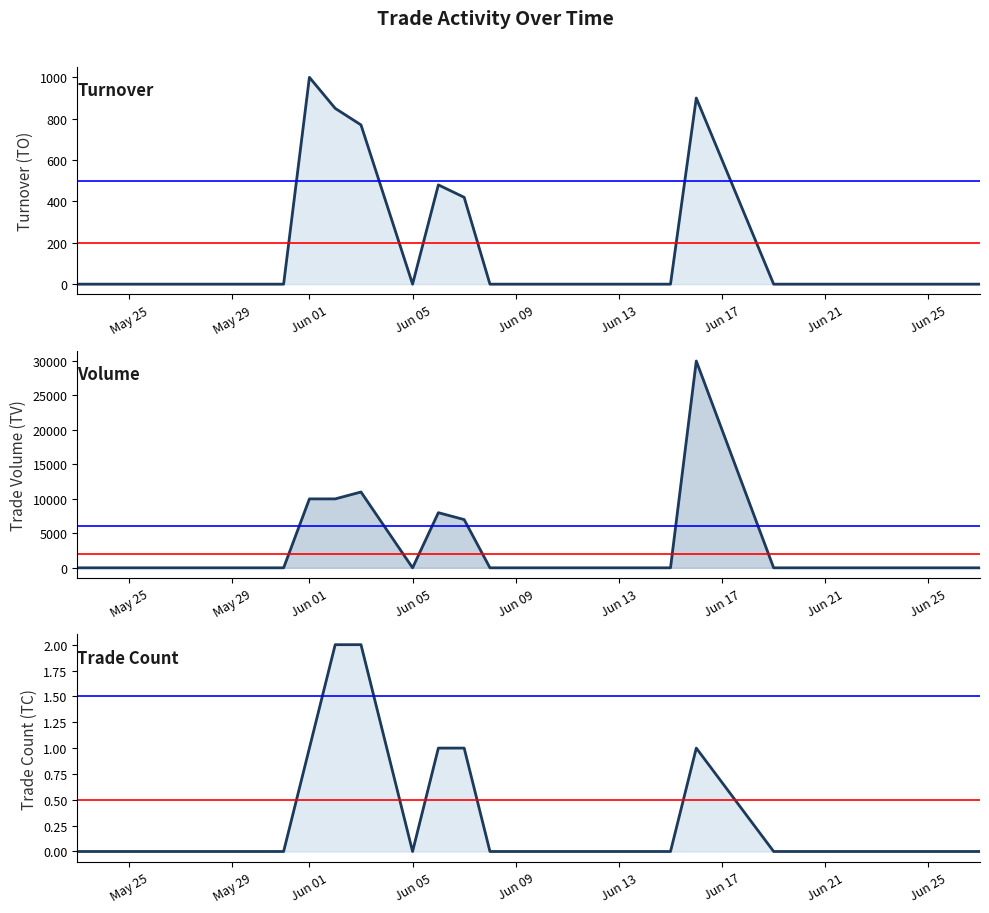

Reading left to right, transcribe all the data shown in this chart.

TO: 0	0	0	0	0	1000	850	770	0	480	420	0	0	0	0	0	0	900	0	0	0	0	0	0	0
TV: 0	0	0	0	0	10000	10000	11000	0	8000	7000	0	0	0	0	0	0	30000	0	0	0	0	0	0	0
TC: 0	0	0	0	0	1	2	2	0	1	1	0	0	0	0	0	0	1	0	0	0	0	0	0	0